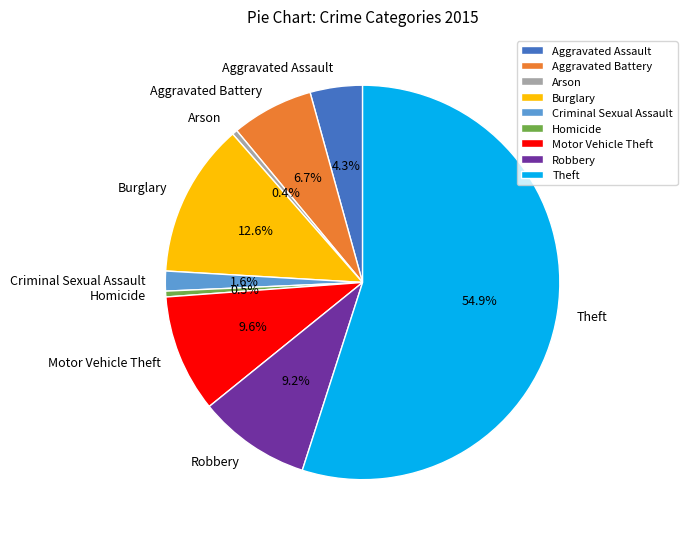

Which has a higher value, Burglary or Criminal Sexual Assault?

Burglary